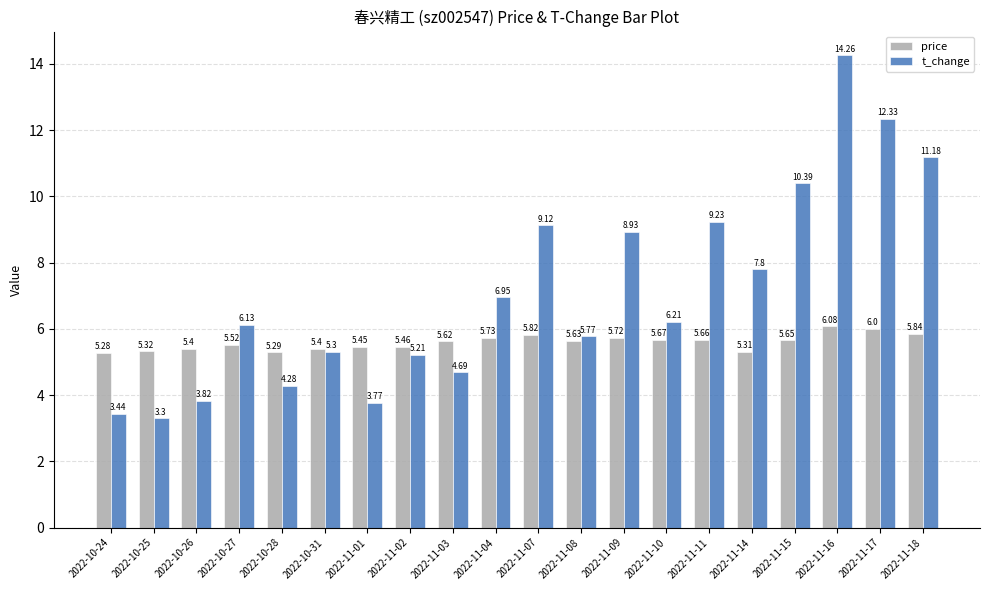

The t_change series shows 24.0 at 2022-11-16. True or false?

False